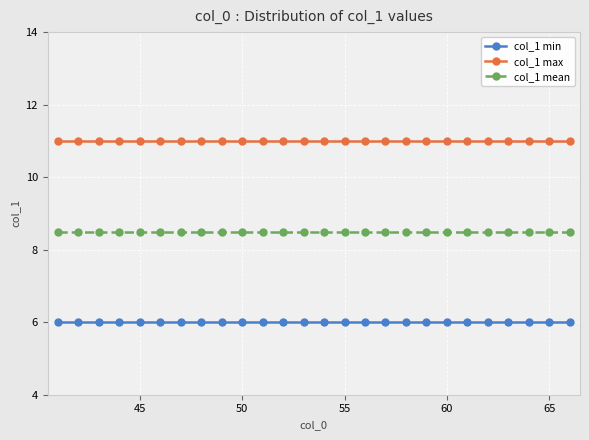

What is the value of the col_1 mean point at the 17th from the left?

8.5